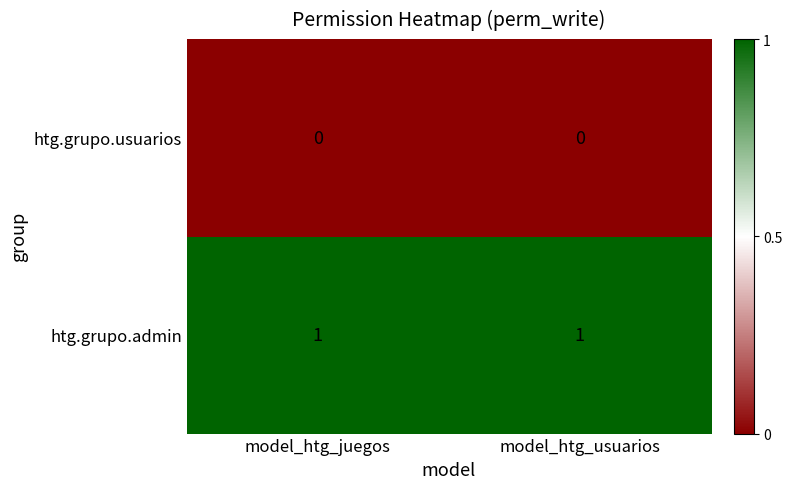

True or false: htg.grupo.admin has a value of 2 at model_htg_usuarios.

False